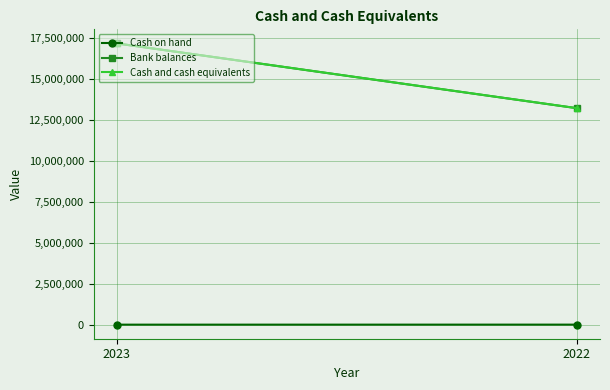

Which series changed the most between 2023 and 2022?

Bank balances